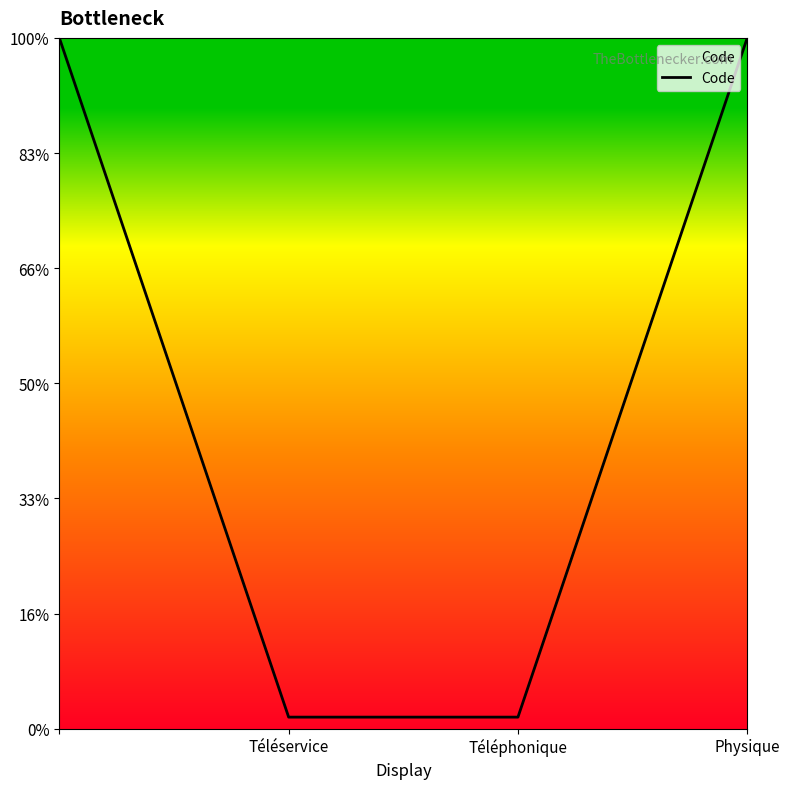

Does the chart have visible grid lines?

No